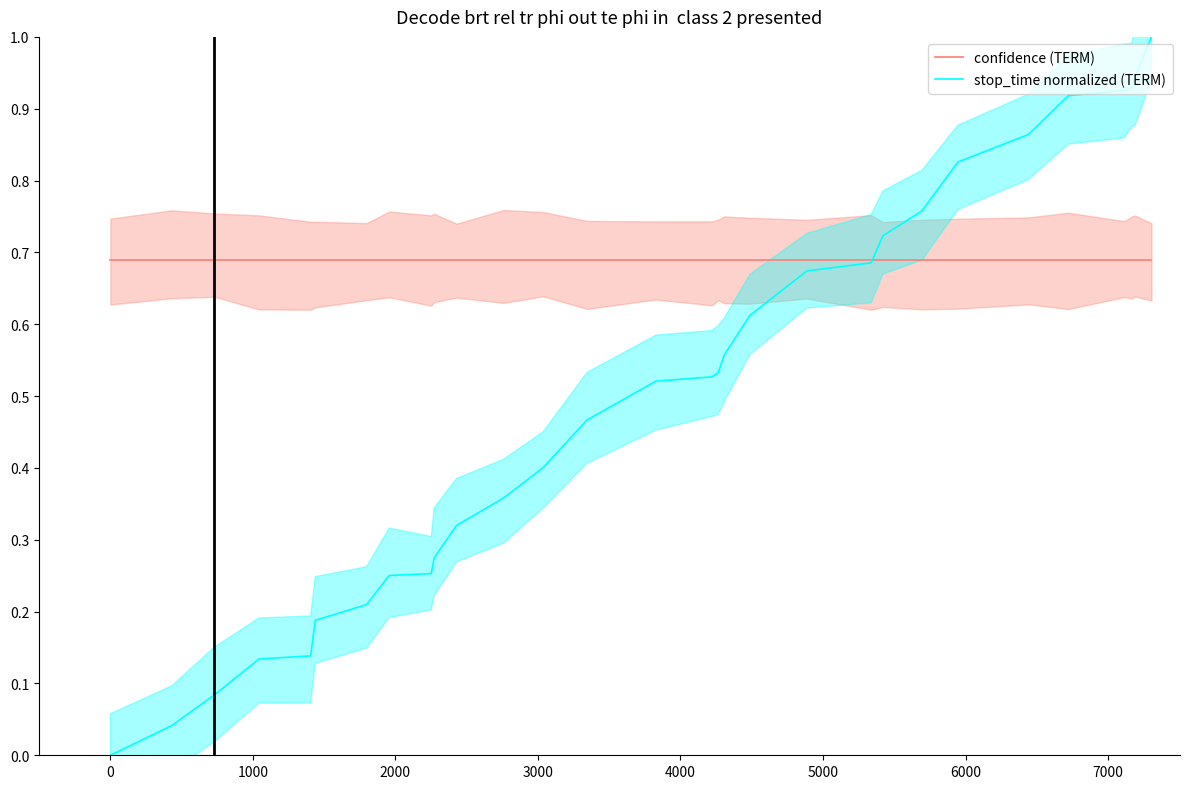

Rank the series by their maximum value, from lowest to highest.

confidence (TERM), stop_time normalized (TERM)